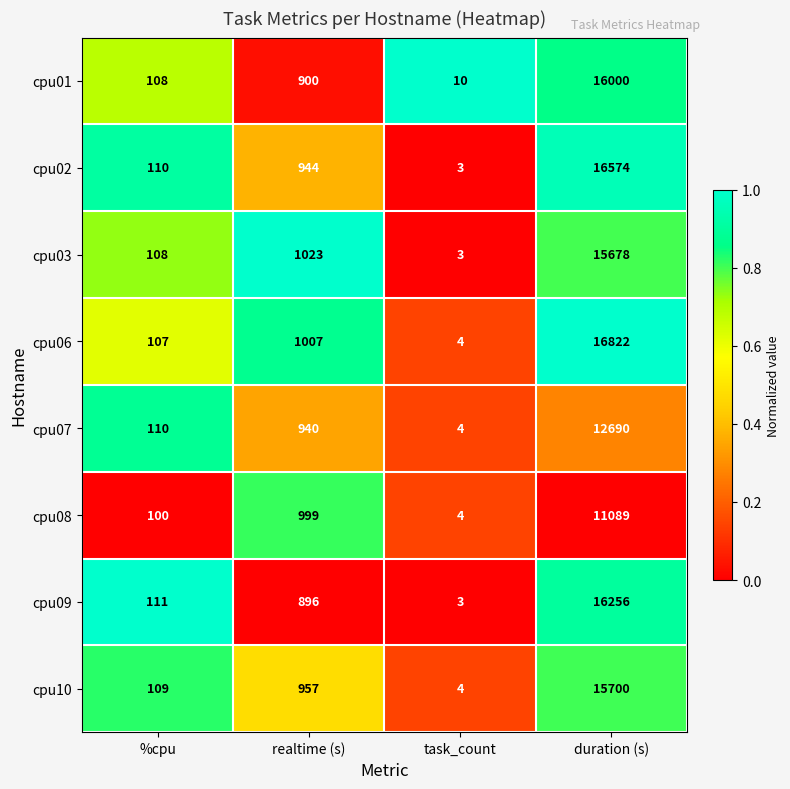

How many data points in cpu03 are less than 1023?

2